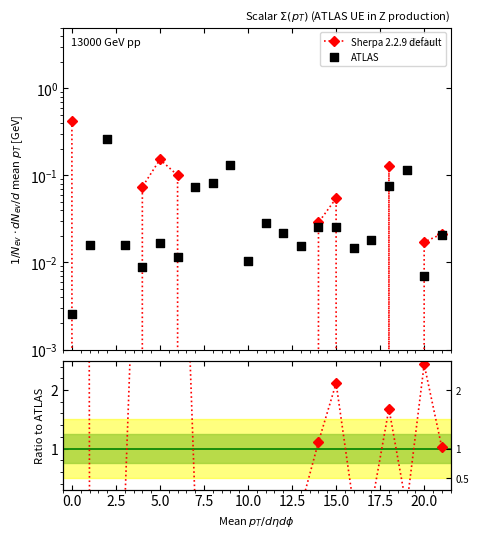

Which series reaches the maximum Y coordinate?

Sherpa 2.2.9 default